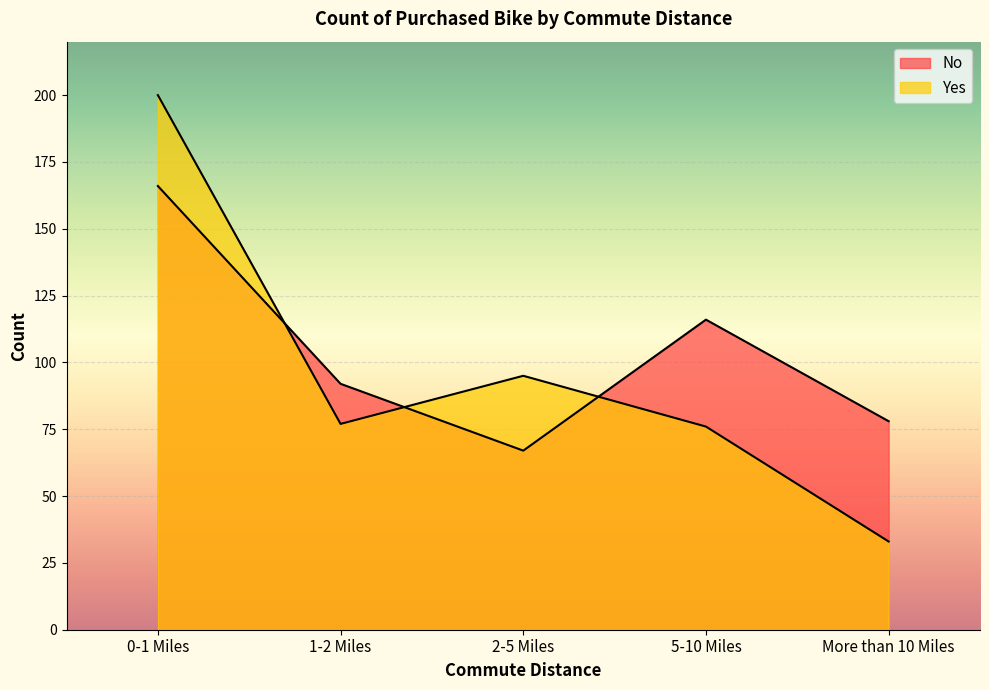

At which category does the chart reach its peak across all series?

0-1 Miles